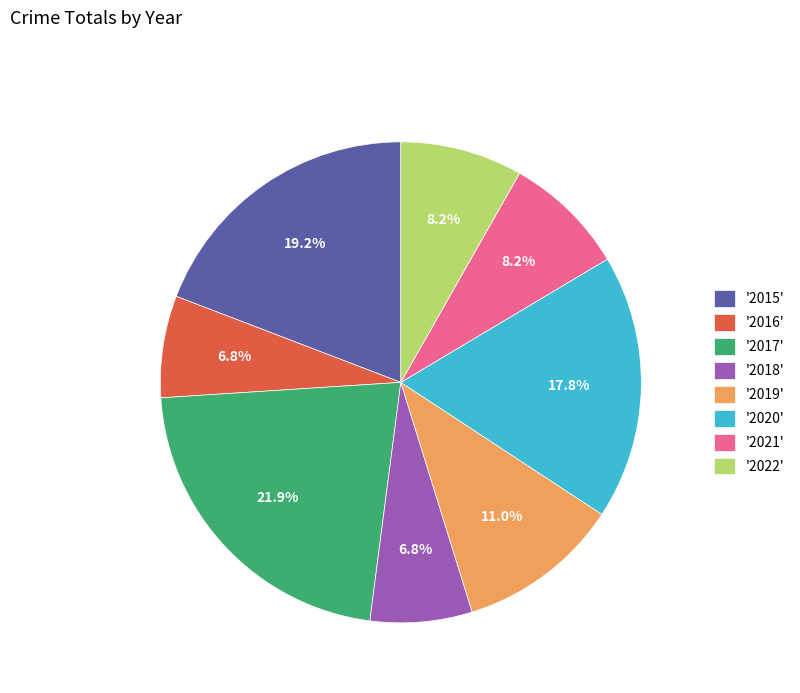

What is the largest slice in the pie chart?

'2017'